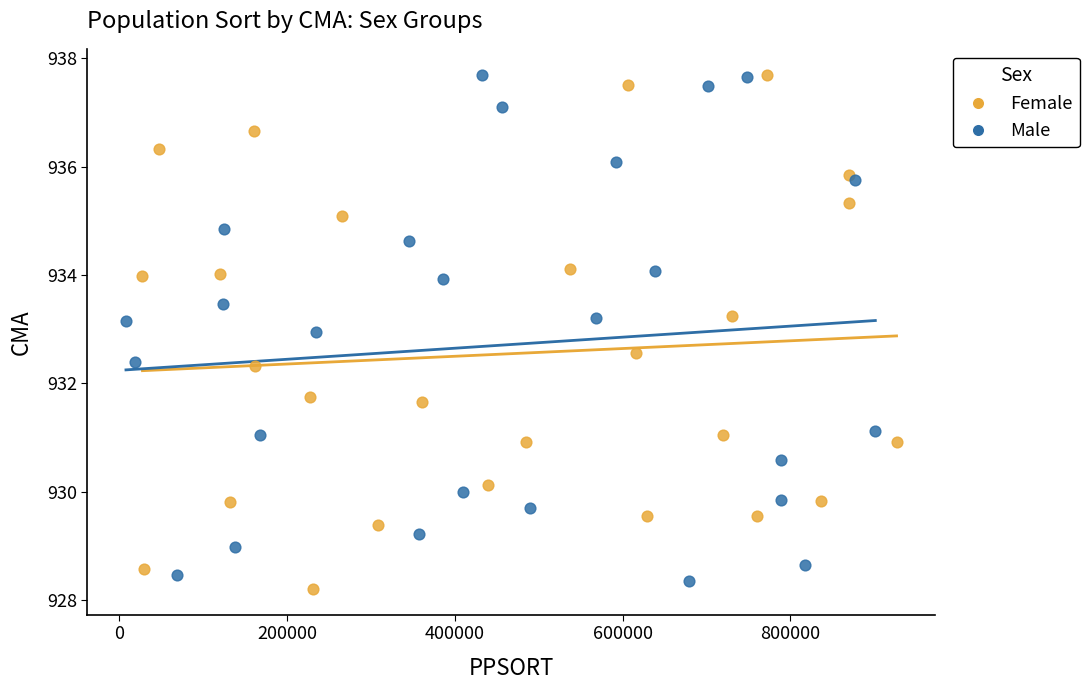

Which series has the widest spread of Y values?

Female